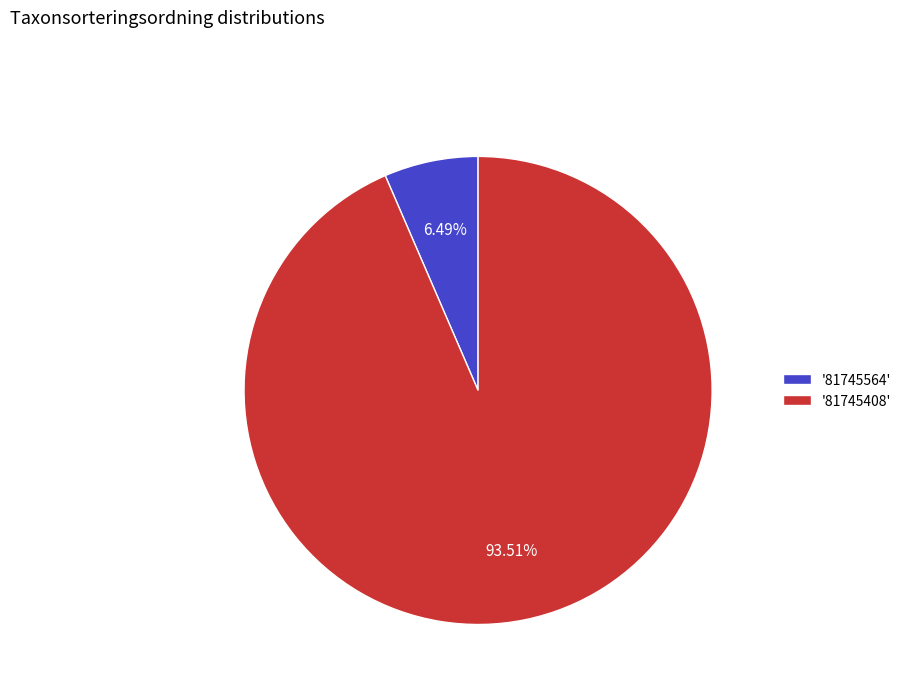

Approximately how many times larger is the value at '81745408' compared to '81745564'?

14.4